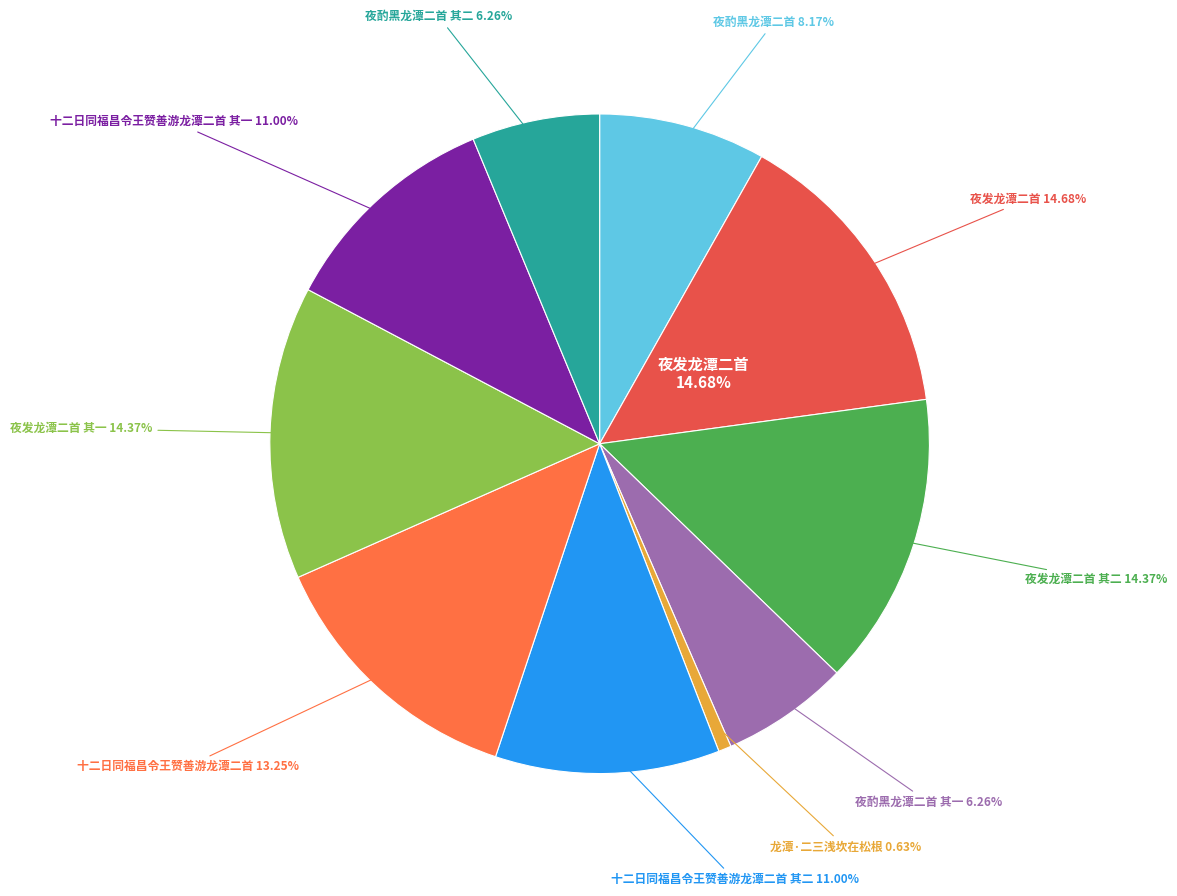

The 十二日同福昌令王赞善游龙潭二首 其二 slice represents 11% of the pie. True or false?

True